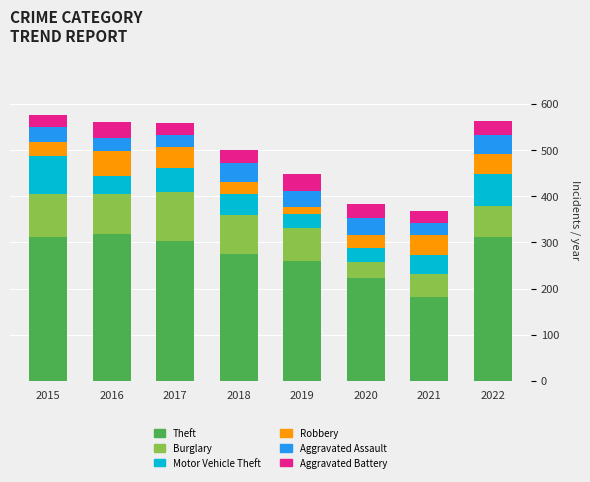

What is the difference between the second highest and second lowest values in the Theft series?

89